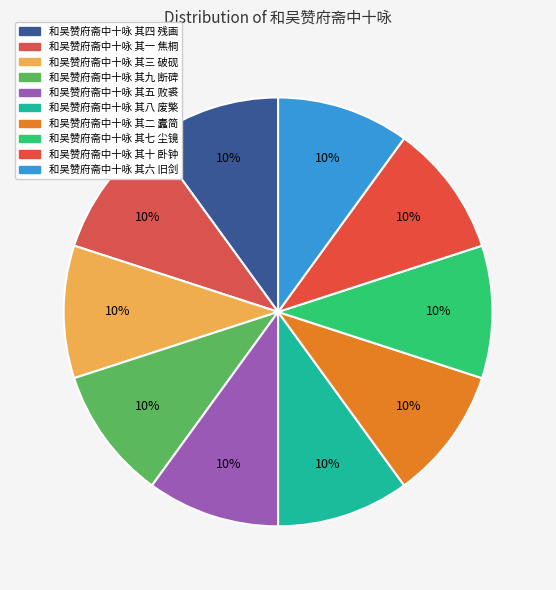

To the nearest percent, what is the combined percentage of 和吴赞府斋中十咏 其十 卧钟 and 和吴赞府斋中十咏 其五 败裘?

20%